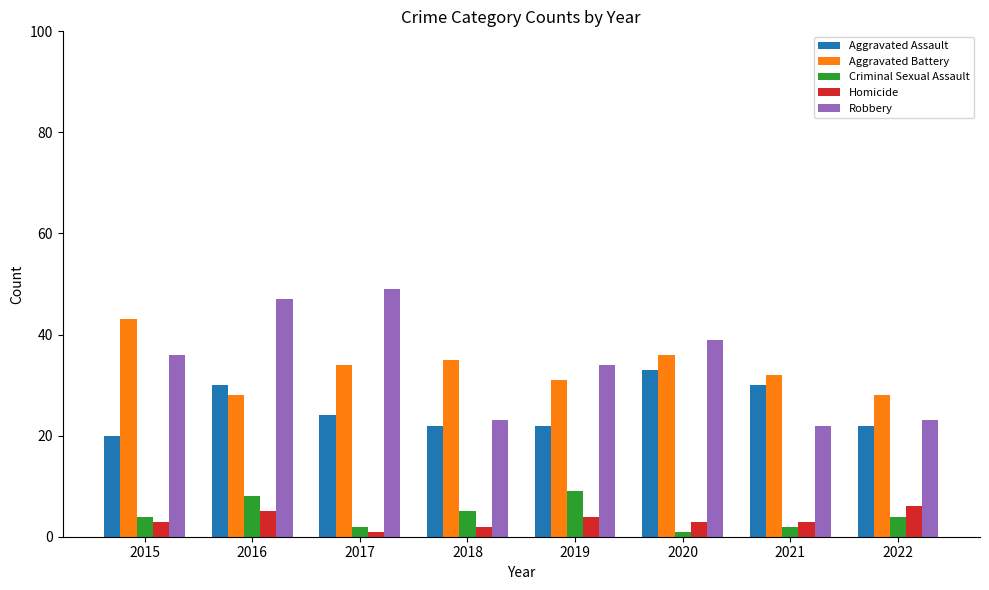

The value of Aggravated Battery at 2017 is 45. True or false?

False